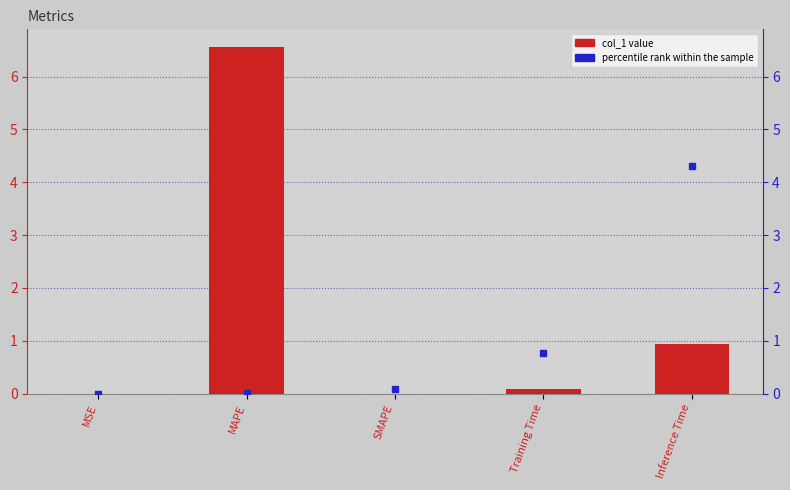

What is the sum of all col_1 values?

7.6